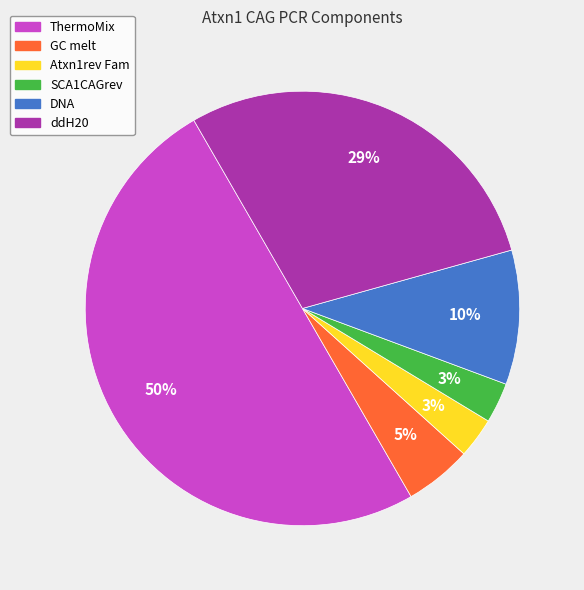

How many segments does this pie chart have?

6